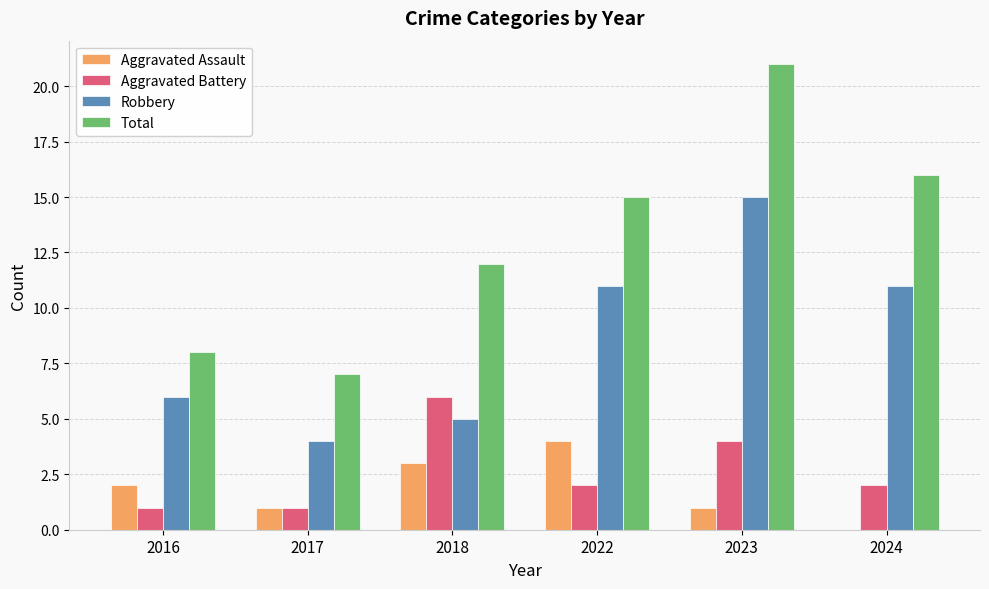

Which label corresponds to the largest value in the chart?

2023